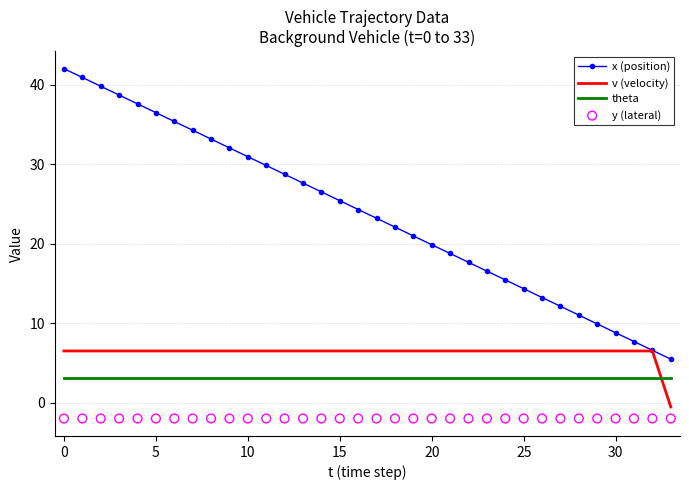

What are all the series names shown in the legend?

x (position), v (velocity), theta, y (lateral)